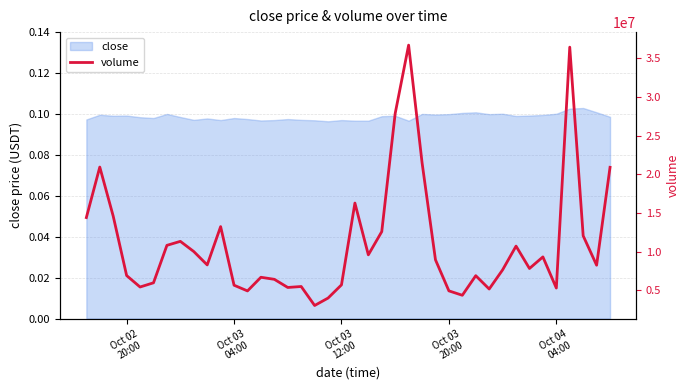

True or false: the data shows 5377835.1 at 34.

False